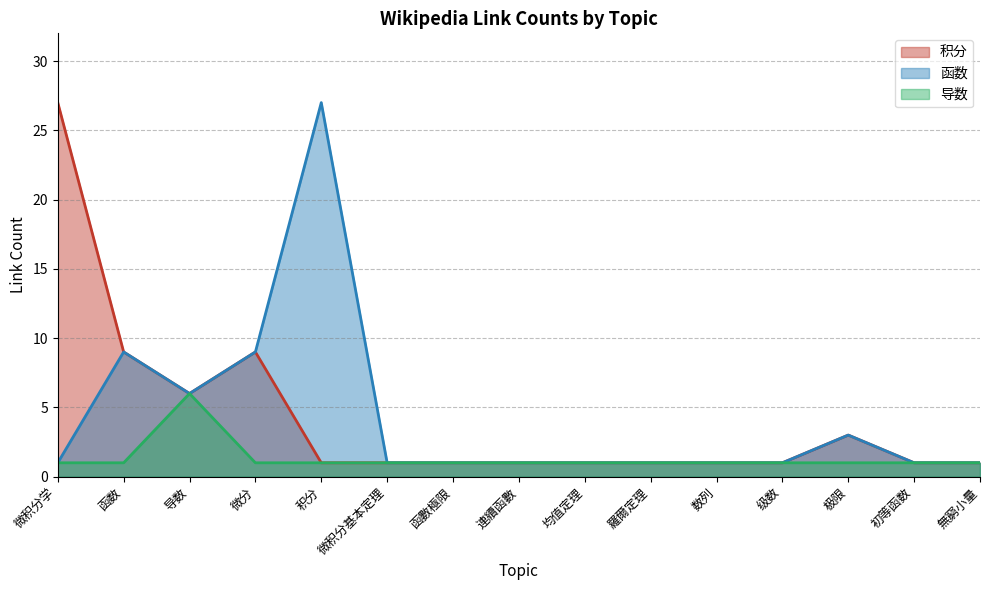

What is the sum of all 积分 values?

64